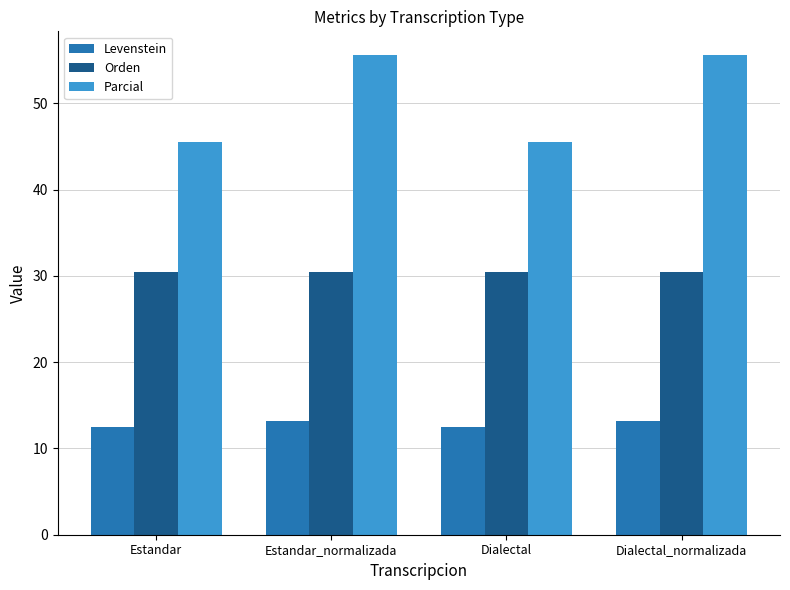

Rank the series by their average value, from lowest to highest.

Levenstein, Orden, Parcial